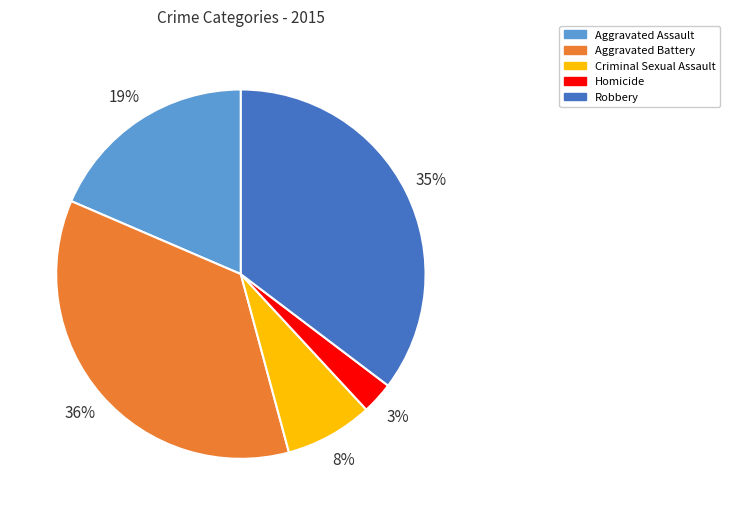

What is the smallest slice in the pie chart?

Homicide